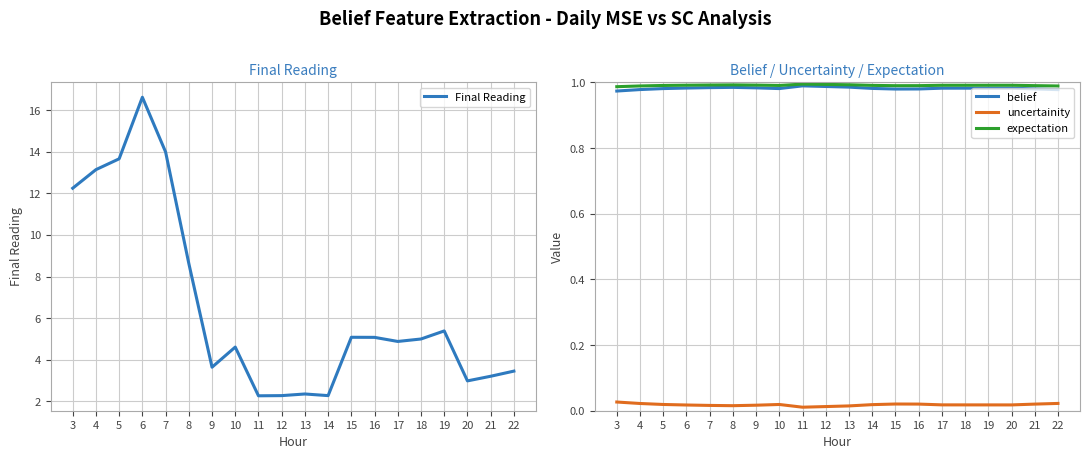

Where is the first local minimum for belief?

10